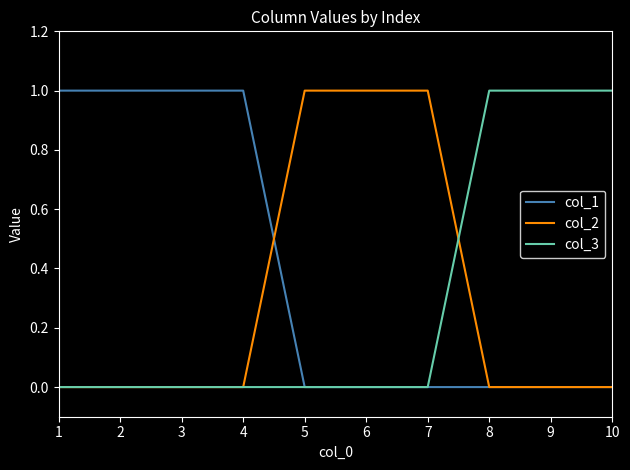

Reading left to right, list all the values displayed in this chart.

col_1: 1	1	1	1	0	0	0	0	0	0
col_2: 0	0	0	0	1	1	1	0	0	0
col_3: 0	0	0	0	0	0	0	1	1	1